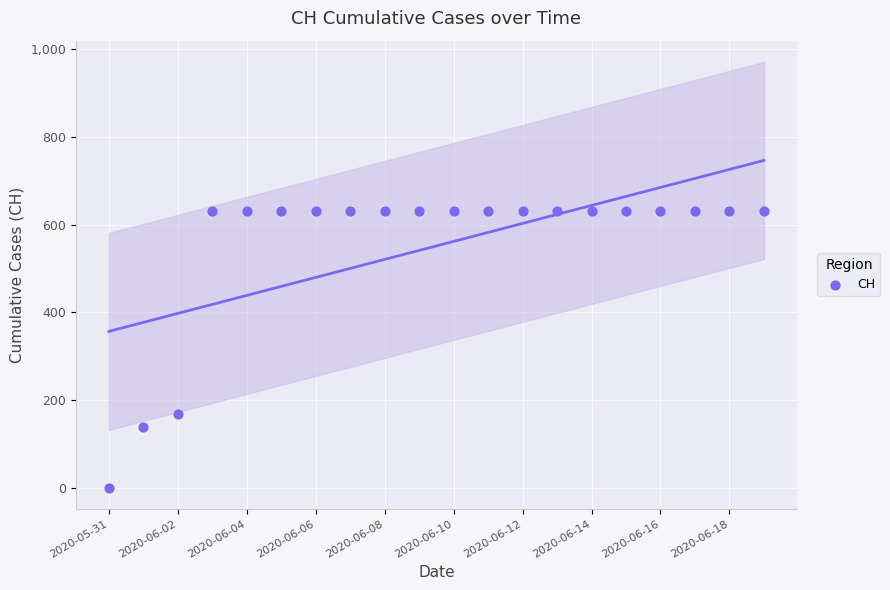

What Y value in the scatter plot is closest to 315?

167